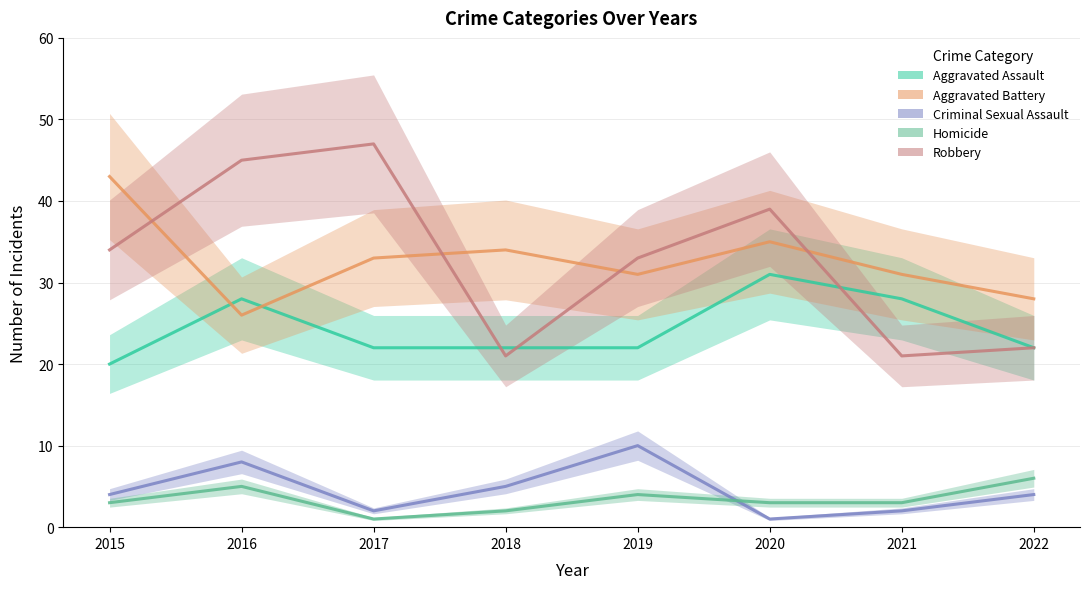

The value of Aggravated Battery at 2017 is 33. True or false?

True